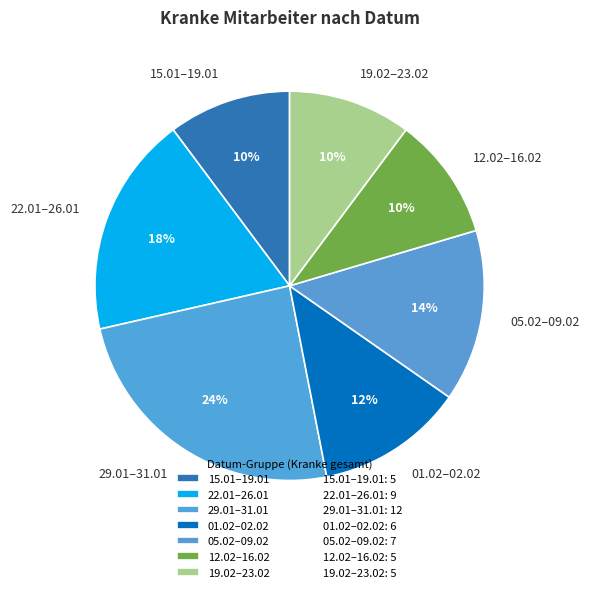

To the nearest percent, what is the combined percentage of 12.02–16.02 and 22.01–26.01?

29%